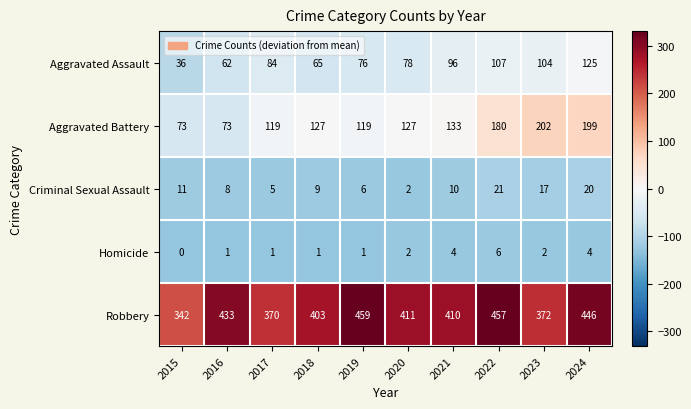

Which series has the largest total across all categories?

Robbery